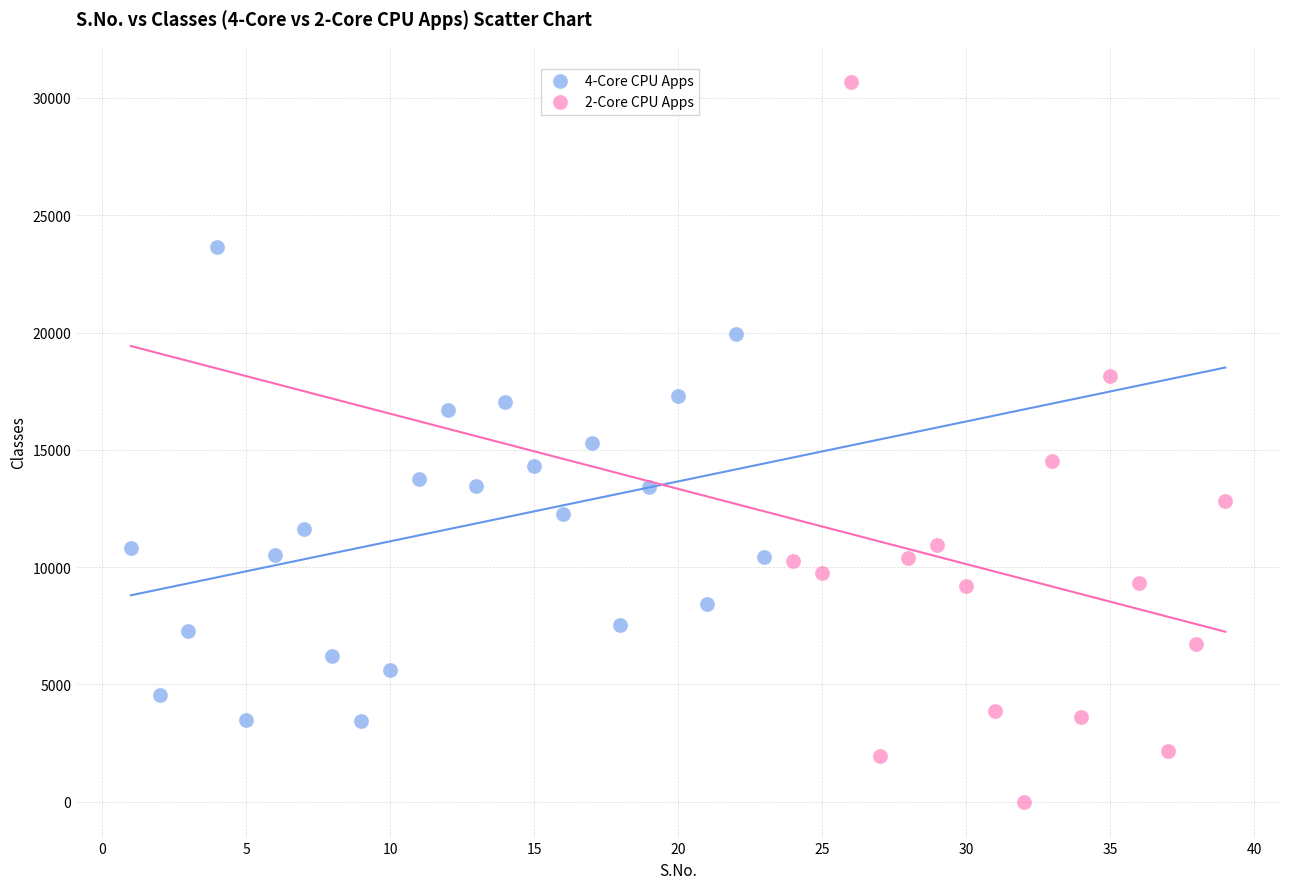

What are all the series names shown in the legend?

4-Core CPU Apps, 2-Core CPU Apps